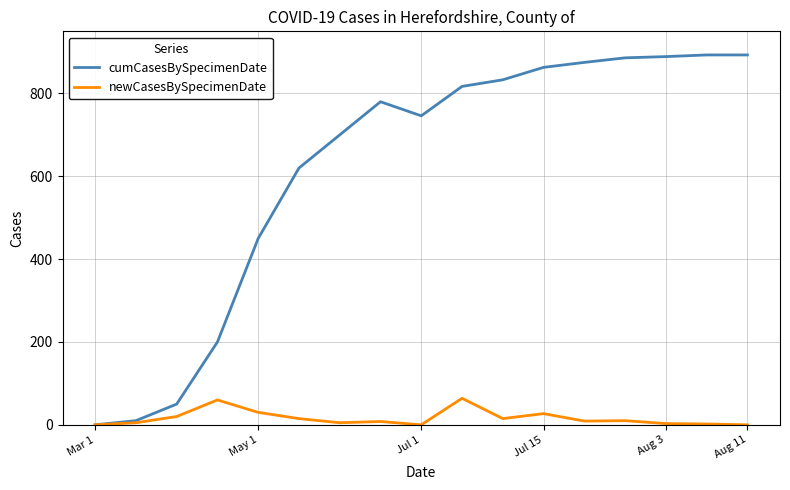

What is the highest value of the newCasesBySpecimenDate series?

64